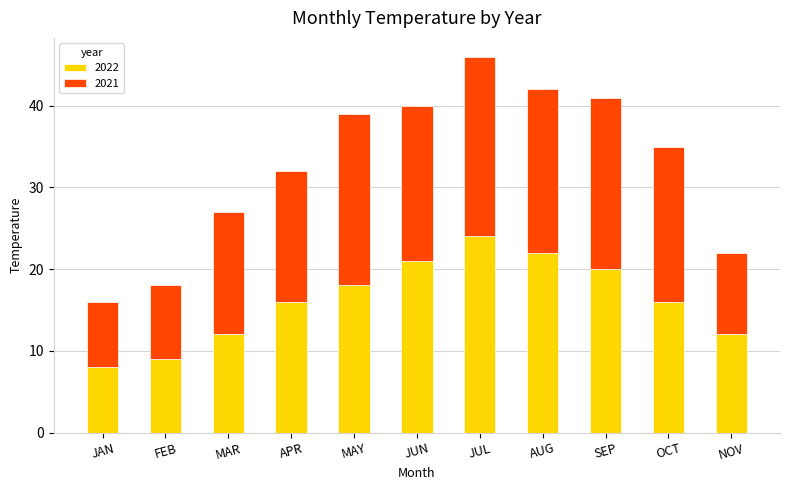

The 2022 series shows 16 at OCT. True or false?

True